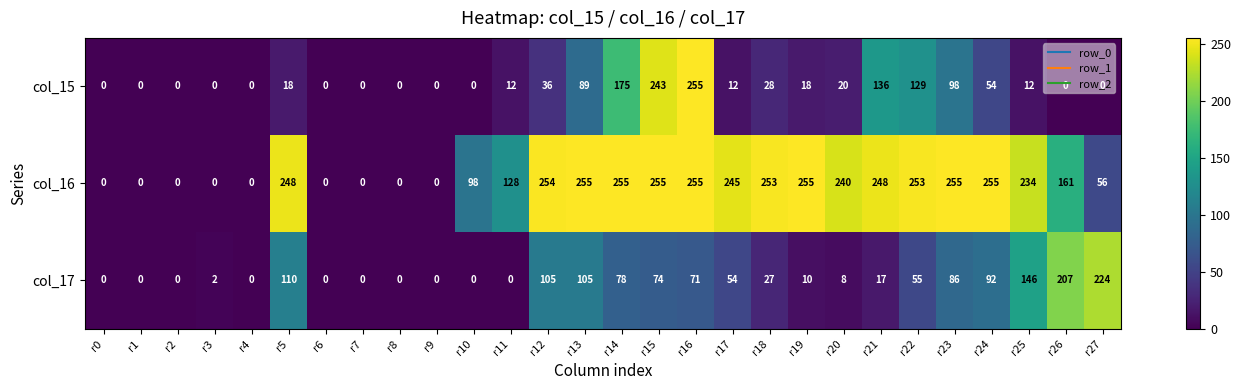

How many values in the col_15 series are below 12?

12